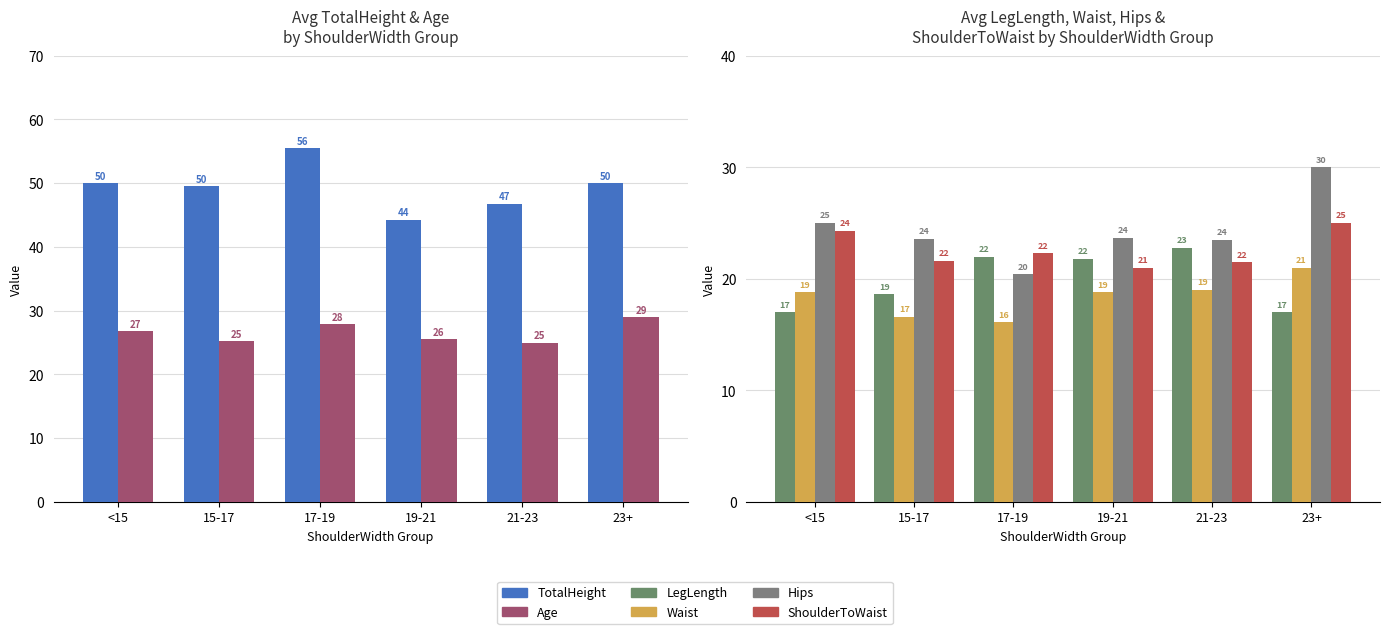

What is the value of the TotalHeight bar at the 5th from the left?

46.8